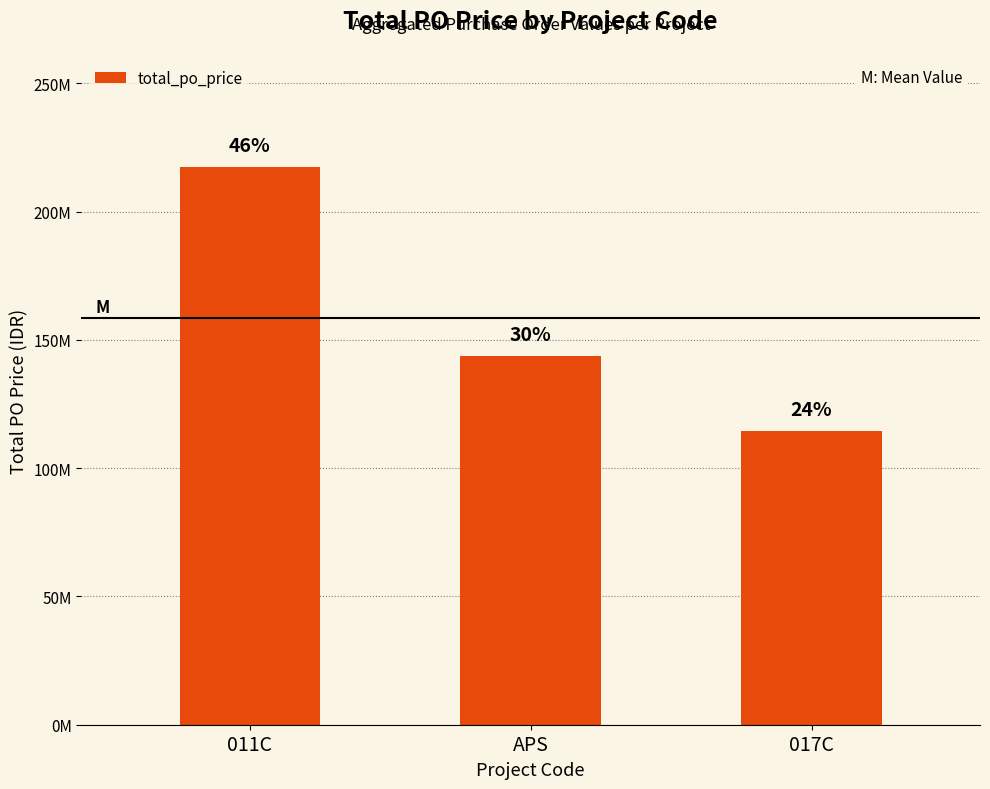

What is the approximate value at 017C?

114615461